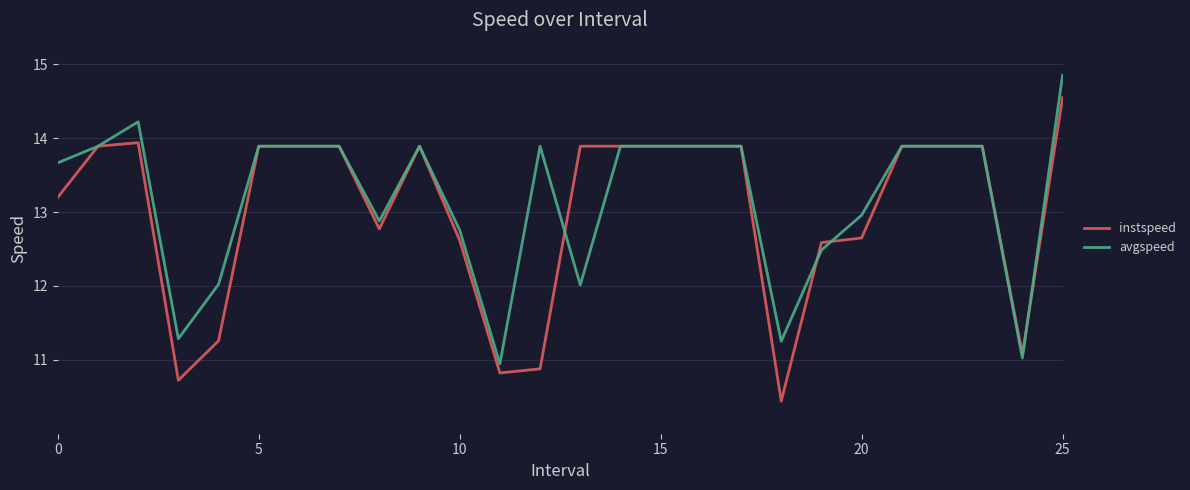

What is the smallest value displayed?

10.4